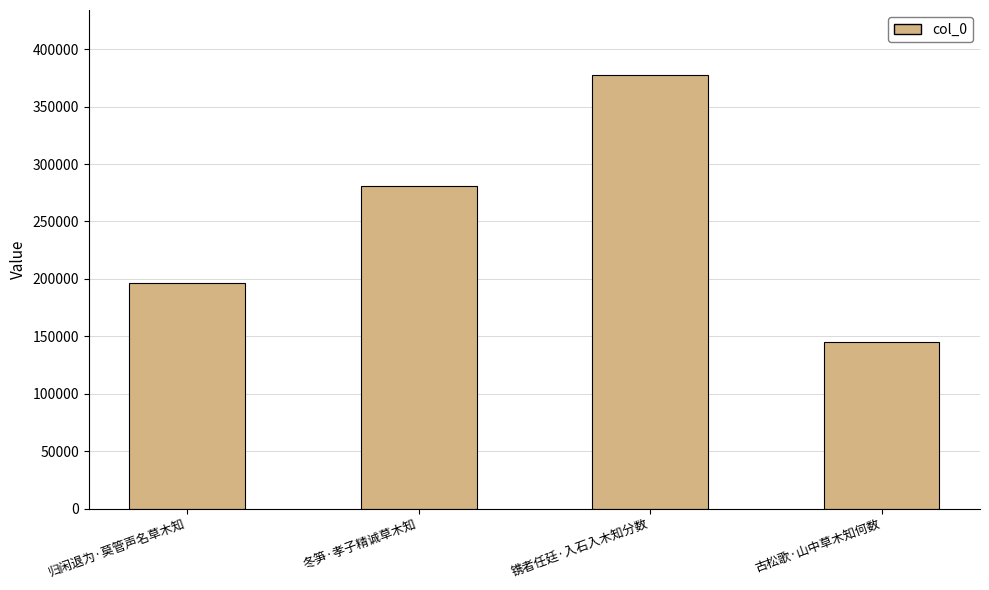

List the labels in order of value, largest first.

镌者任廷·入石入木知分数, 冬笋·孝子精诚草木知, 归闲退为·莫管声名草木知, 古松歌·山中草木知何数